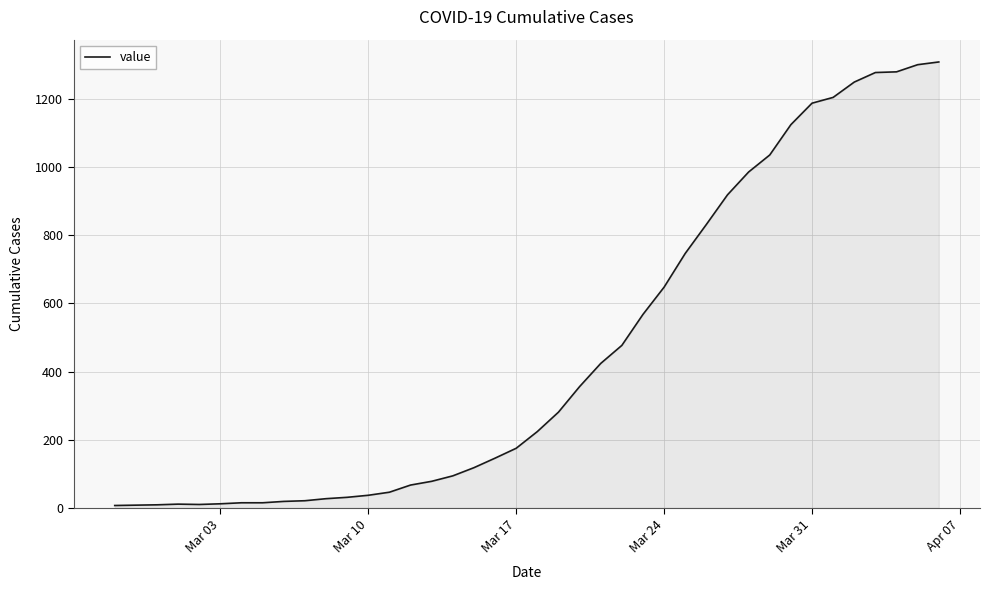

What is the greatest value displayed?

1309